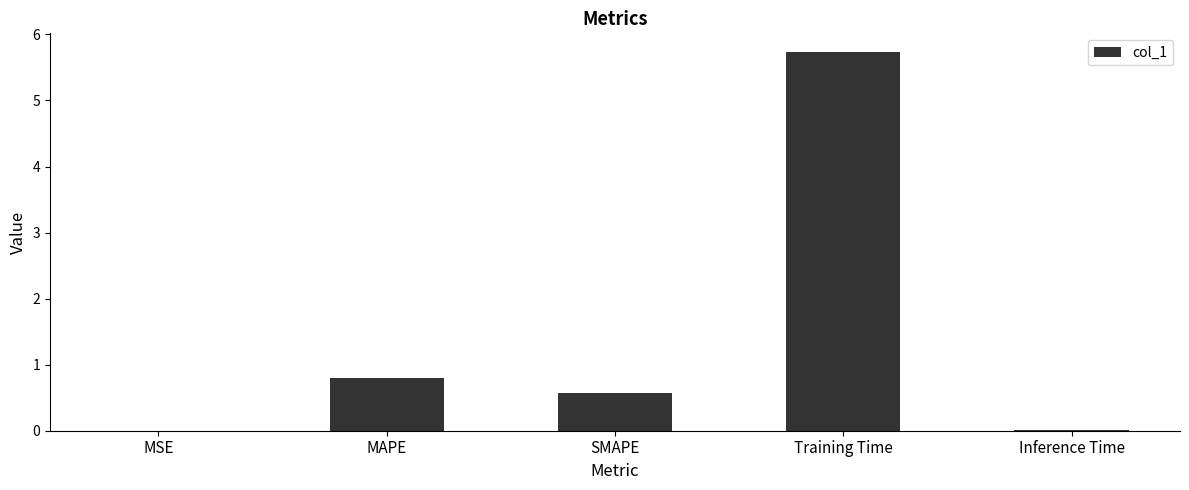

At which label is the value closest to 2?

MAPE